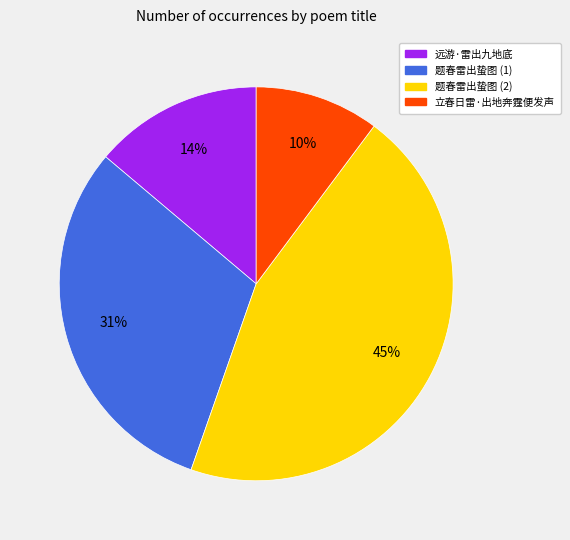

Does any single category account for the majority?

No